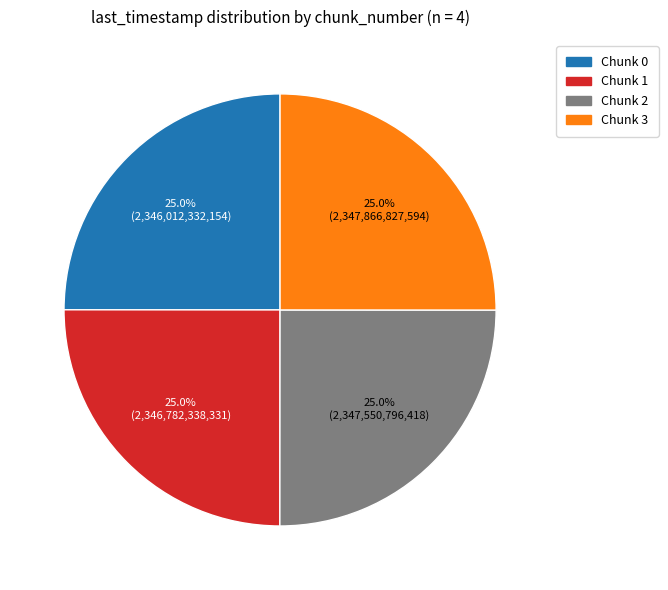

To the nearest percent, what is the average slice percentage?

25%